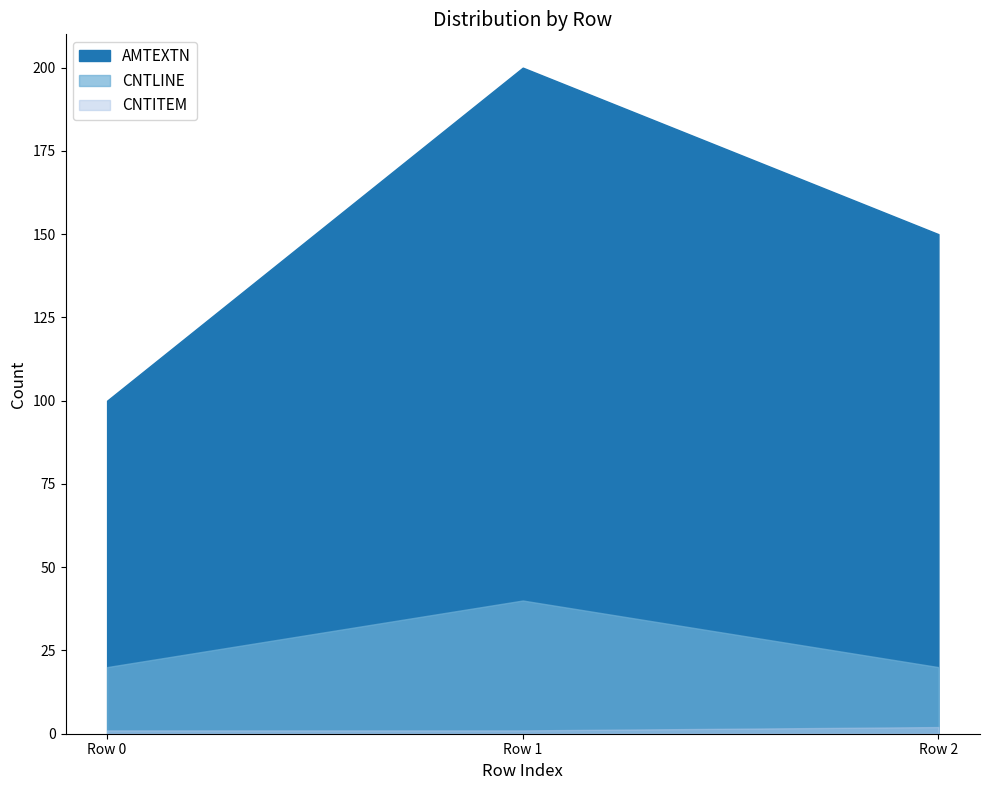

What is the difference between the CNTLINE values at Row 0 and Row 1?

20